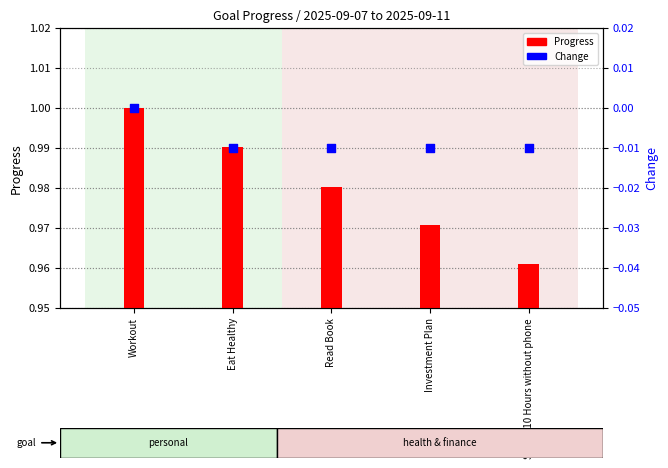

Which series contains the highest Y value?

Progress